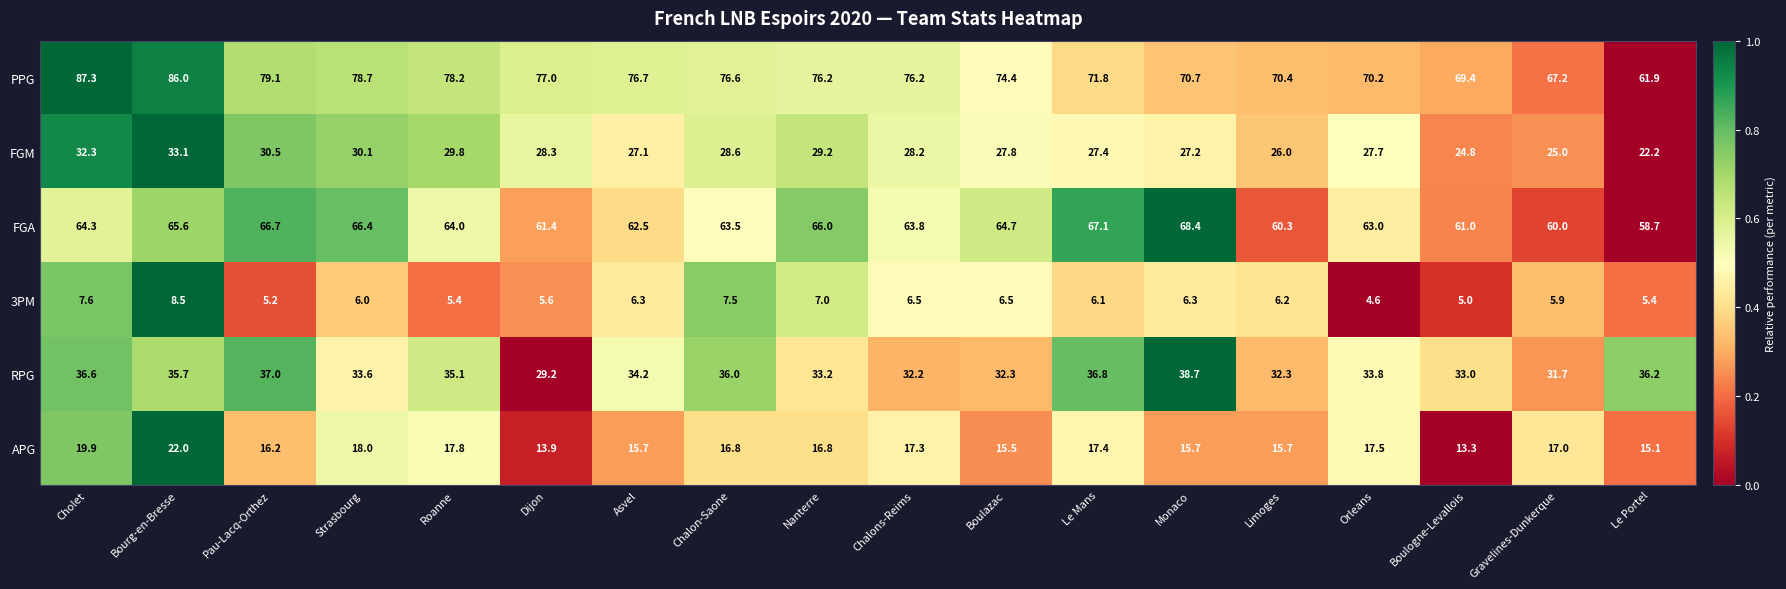

At which category is the sum across all series the highest?

Bourg-en-Bresse